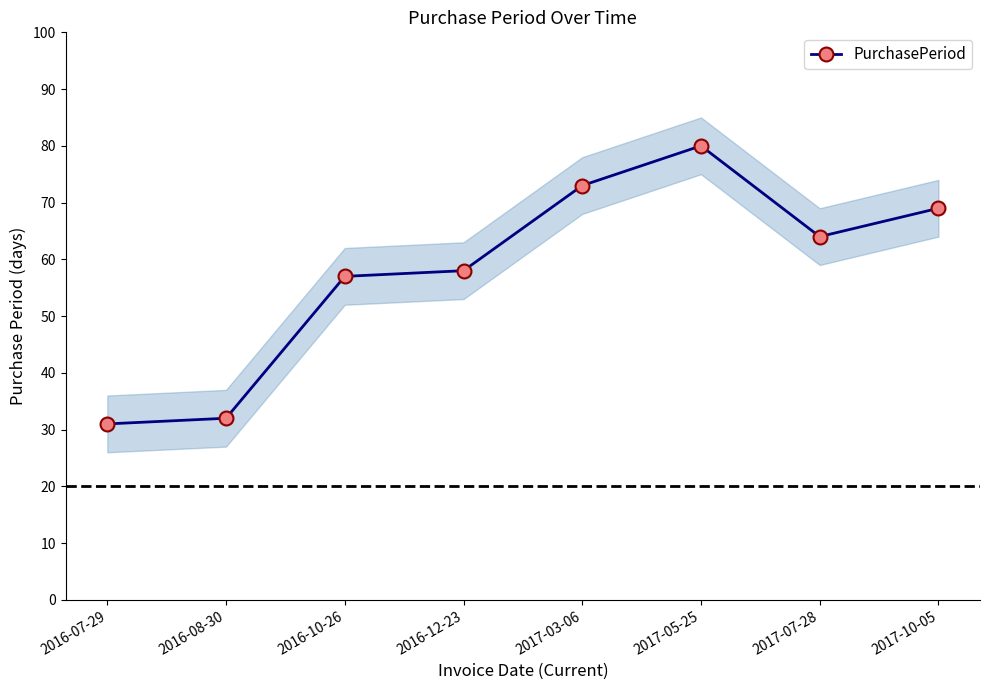

What is the ratio of the value at 2016-12-23 to the value at 2016-08-30?

1.8